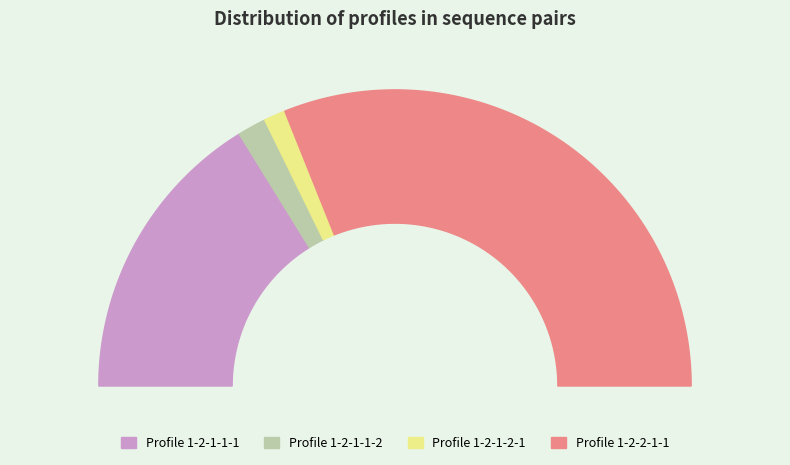

To the nearest percent, what percentage of the pie is 1-2-1-2-1?

2%